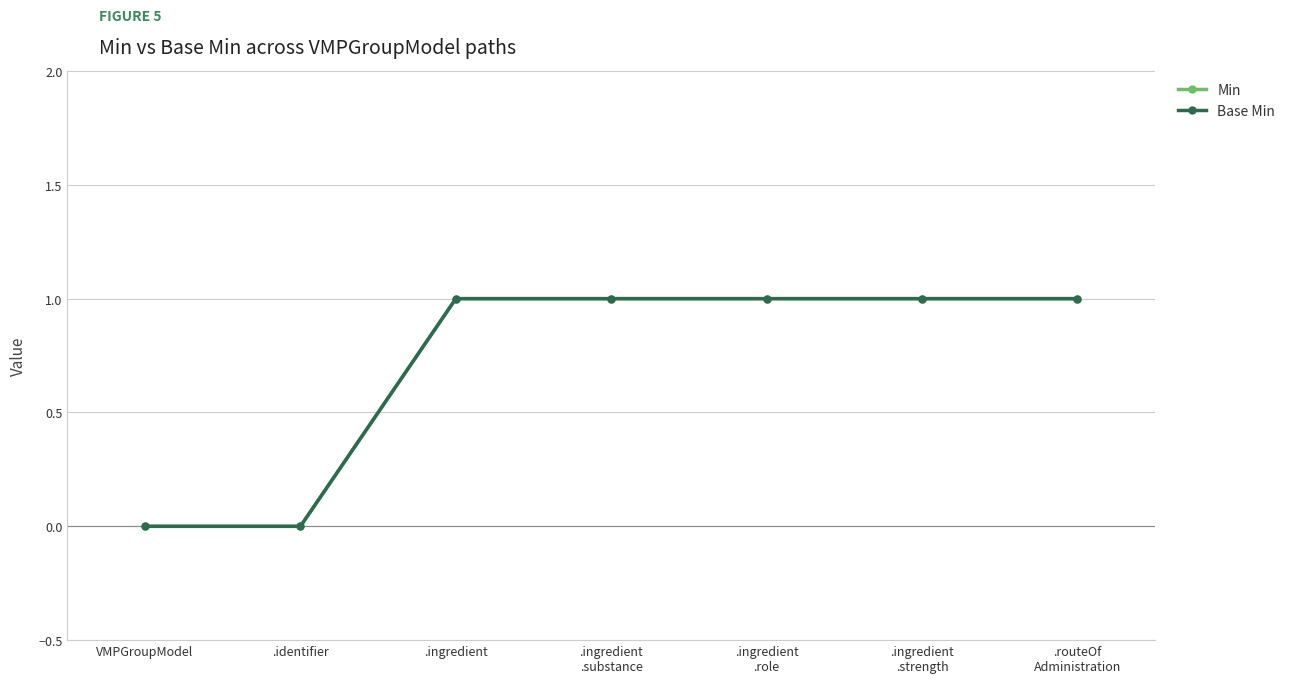

Does the chart have visible grid lines?

Yes